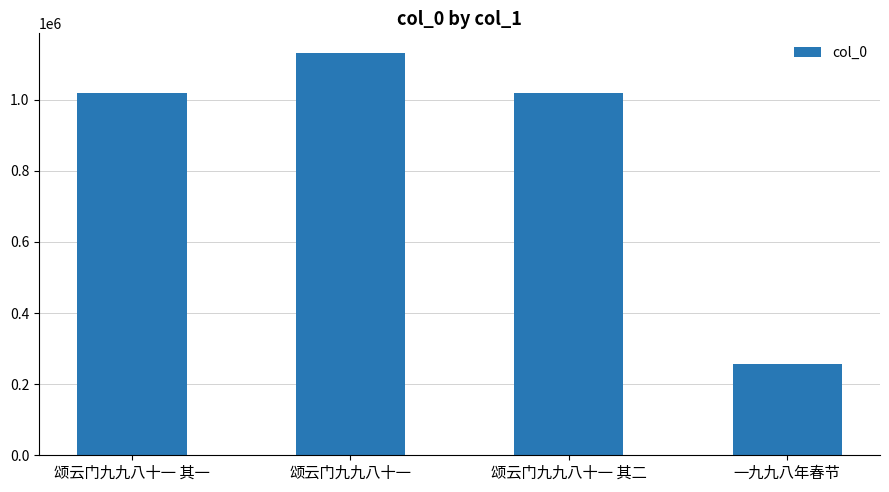

Count the number of categories in the chart.

4